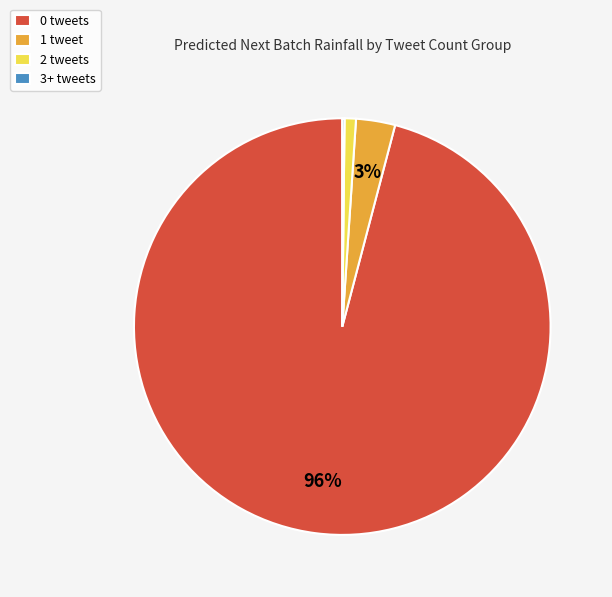

To the nearest percent, what is the difference between the largest and smallest slice percentages?

96%